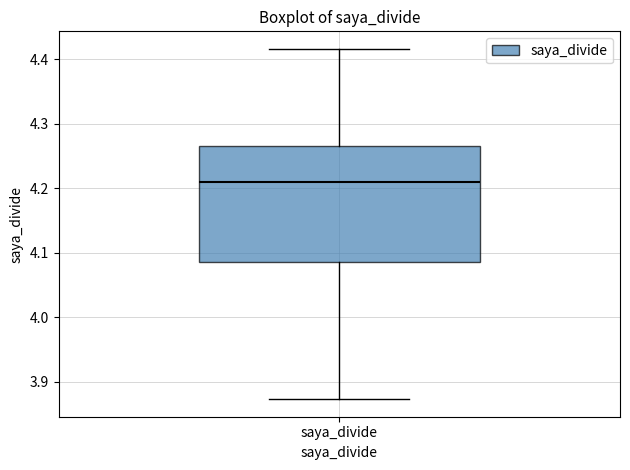

Transcribe this box plot: give where the median line is, the range the box spans, and where the two whiskers end, as read against the y-axis. The values are not printed on the chart, so give them approximately, as read against the axis.

median 4.21, box 4.09 to 4.27, whiskers 3.87 to 4.42